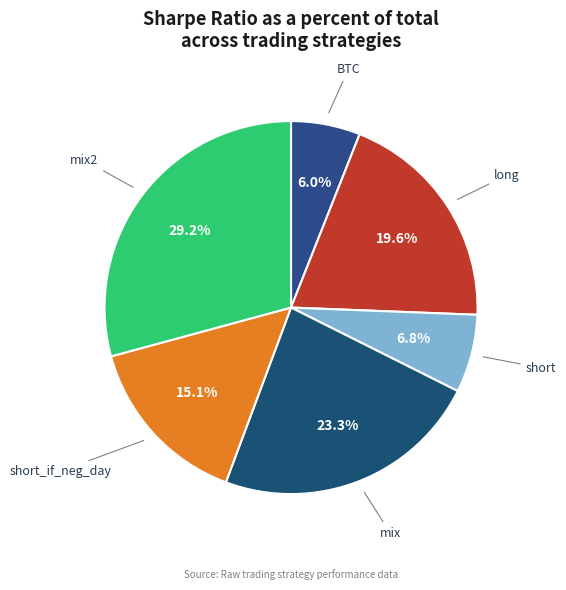

What is the smallest slice in the pie chart?

BTC